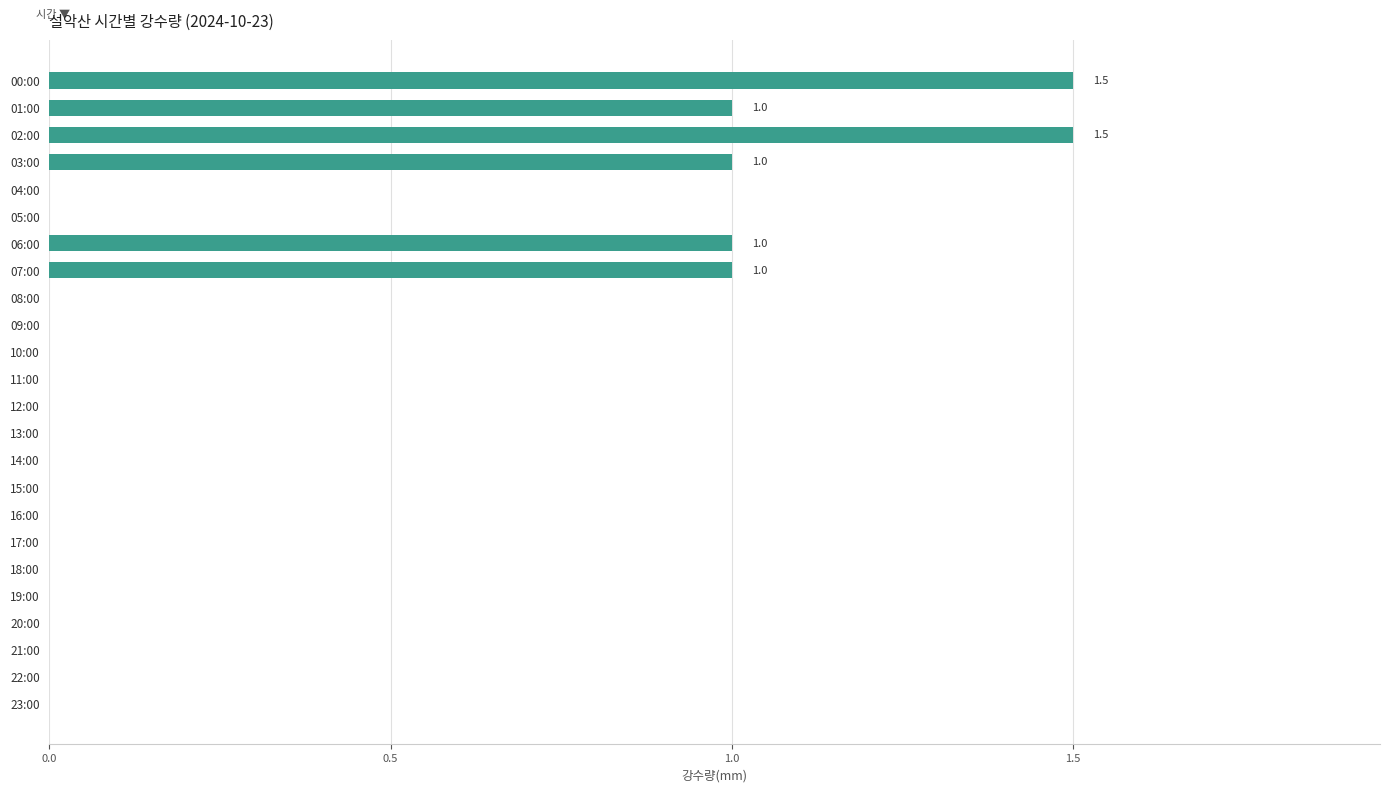

What is the greatest value displayed?

1.5